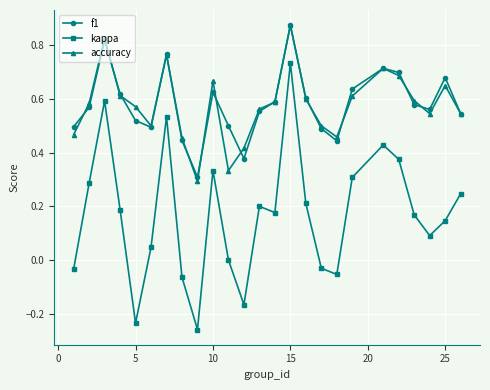

Which series has the widest spread of values?

kappa